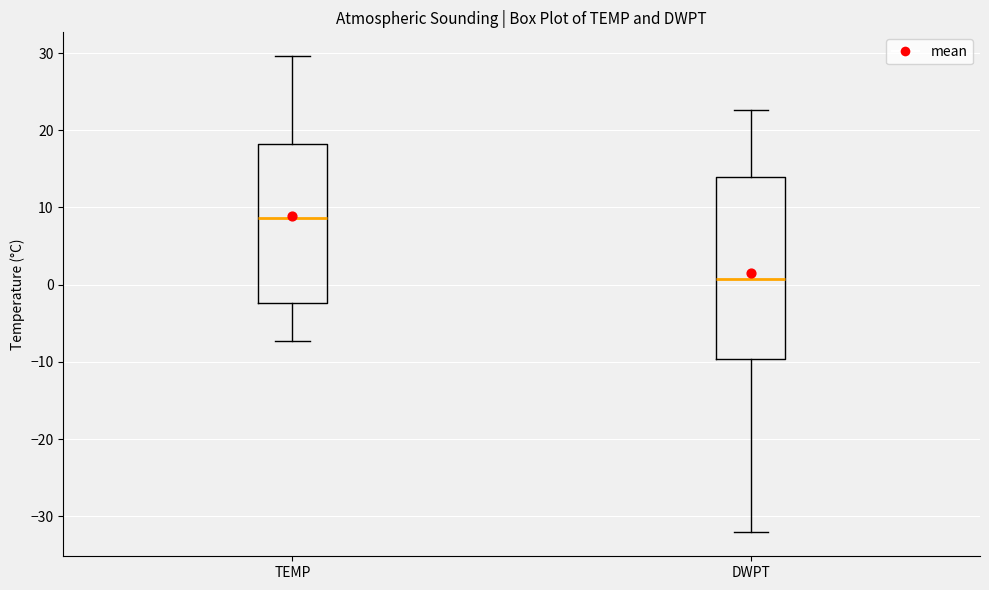

Reading left to right, transcribe this box plot: for each box, give where its median line is, the range the box spans, and where its two whiskers end, as read against the y-axis. The values are not printed on the chart, so give them approximately, as read against the axis.

TEMP: median 9, box -2 to 18, whiskers -7 to 30
DWPT: median 1, box -10 to 14, whiskers -32 to 23